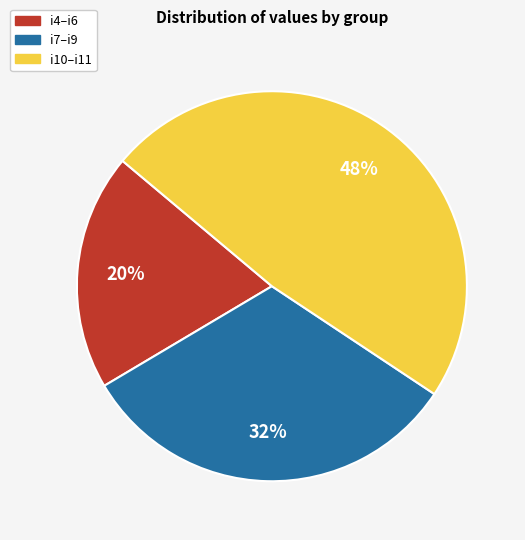

Is there a majority slice in this chart?

No